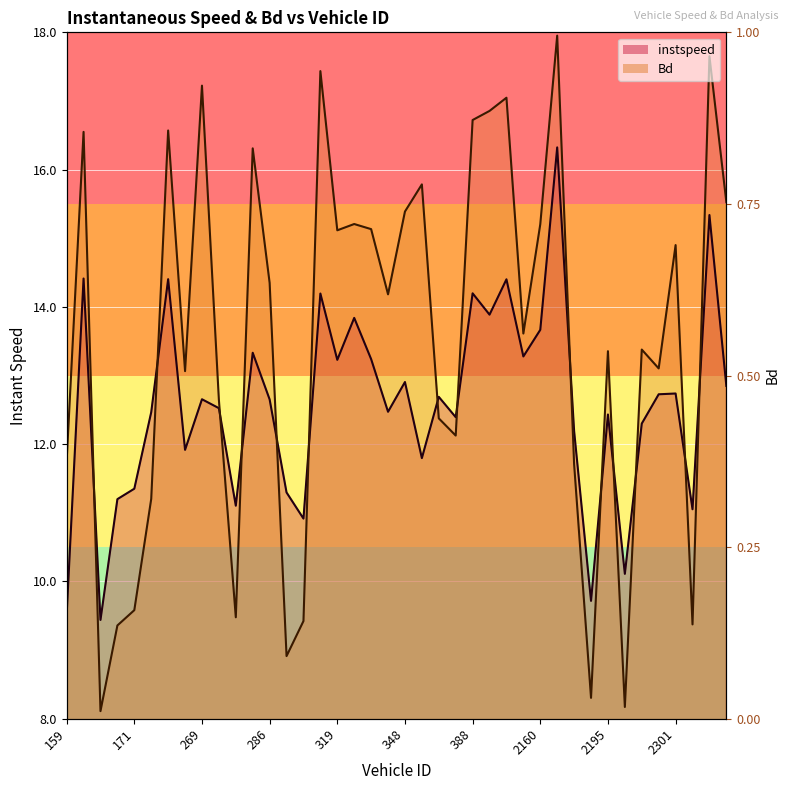

At how many categories does at least one series exceed 14?

20